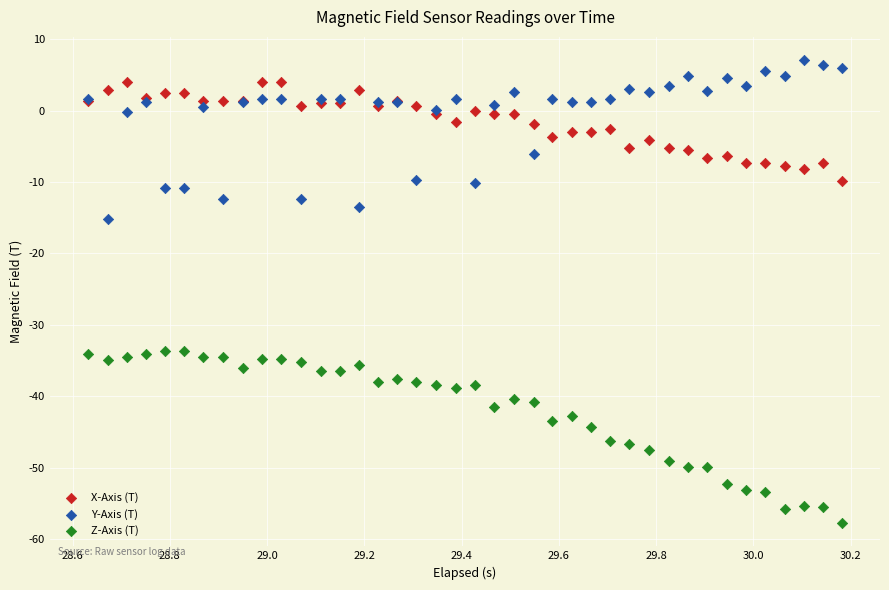

Which series reaches the minimum Y coordinate?

Z-Axis (T)